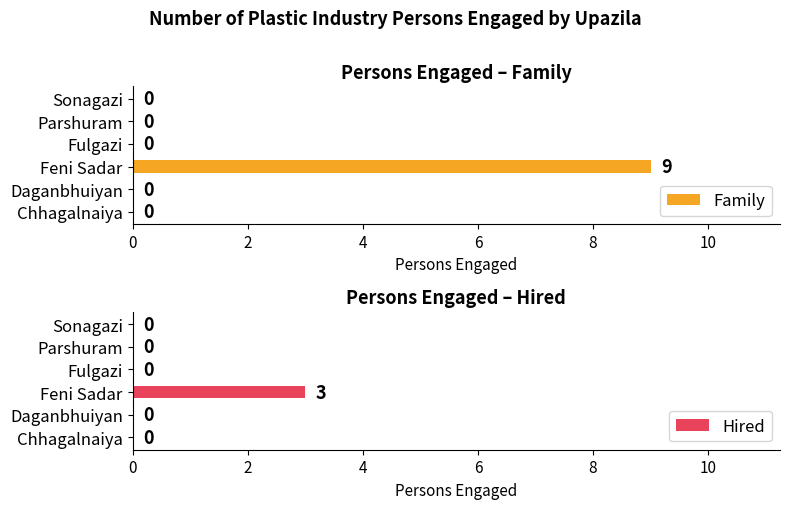

The Hired series shows -2 at Chhagalnaiya. True or false?

False